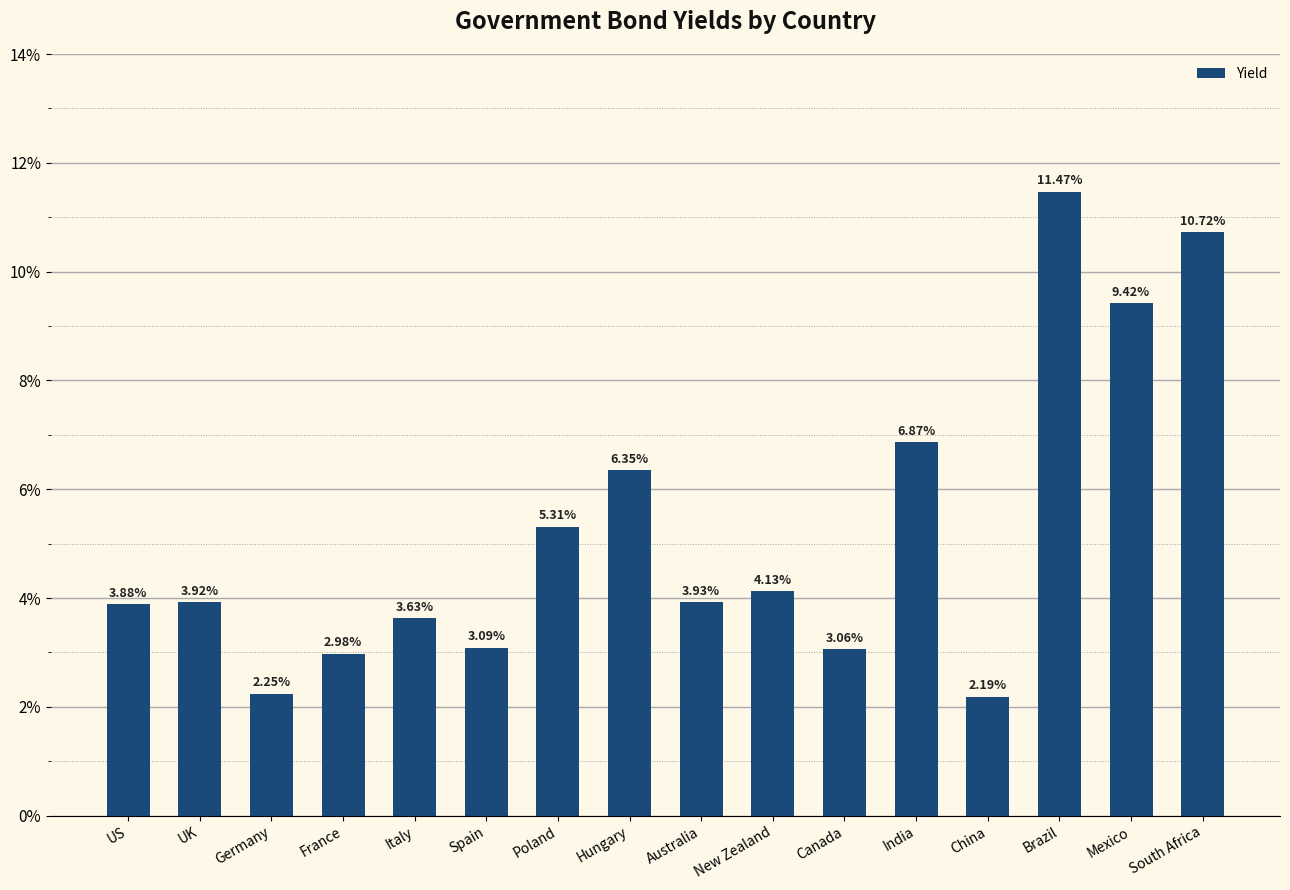

Which category has the highest value across all series?

Brazil